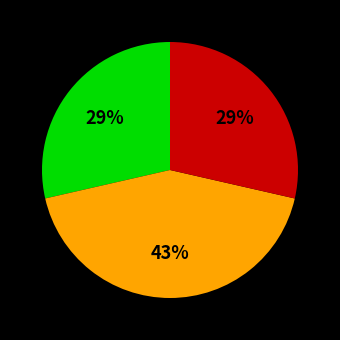

Does any single category account for the majority?

No